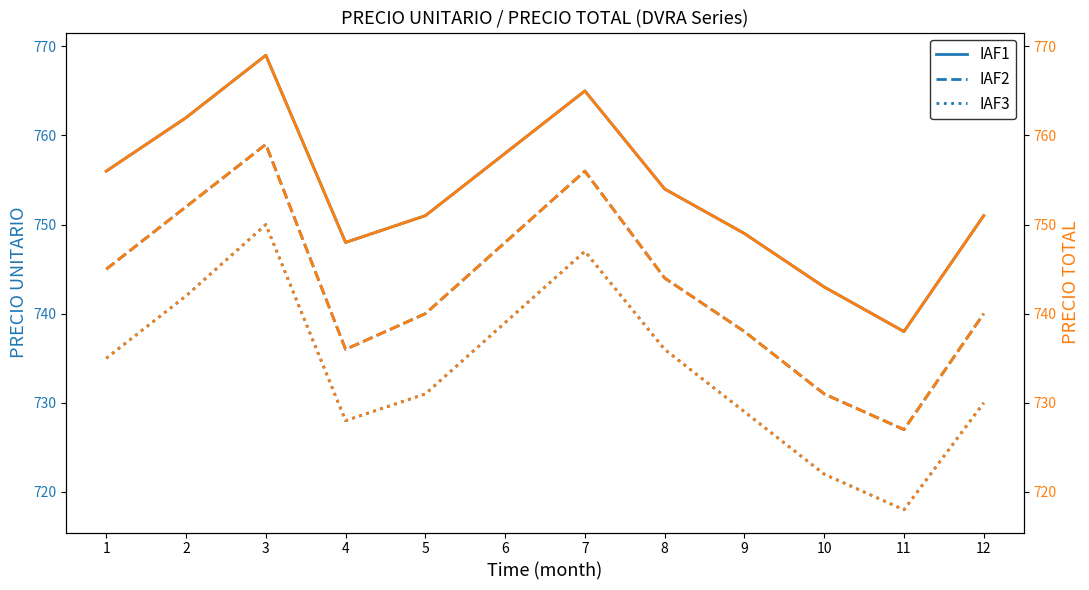

How many series are shown in this chart?

3